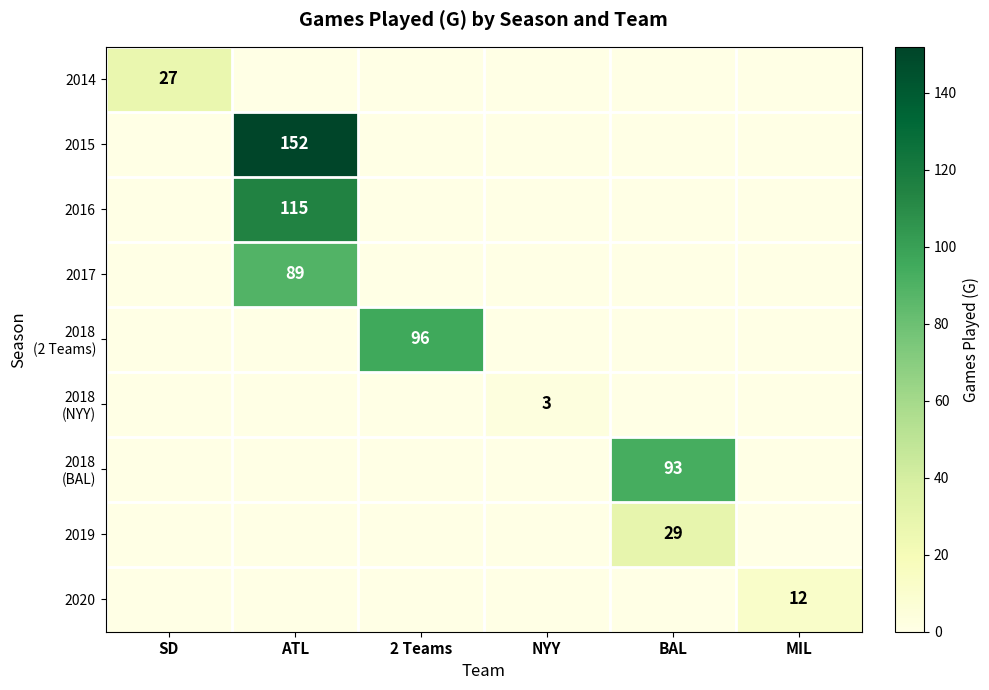

List the series in order of their peak value, highest first.

2015, 2016, 2018 (2 Teams), 2018 (BAL), 2017, 2019, 2014, 2020, 2018 (NYY)